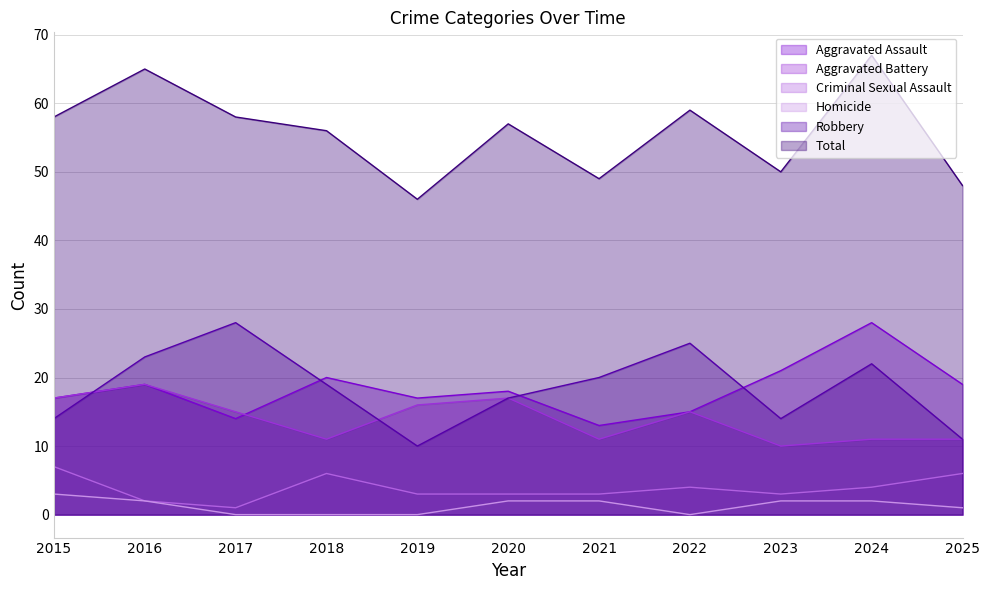

What are all the series names shown in the legend?

Aggravated Assault, Aggravated Battery, Criminal Sexual Assault, Homicide, Robbery, Total